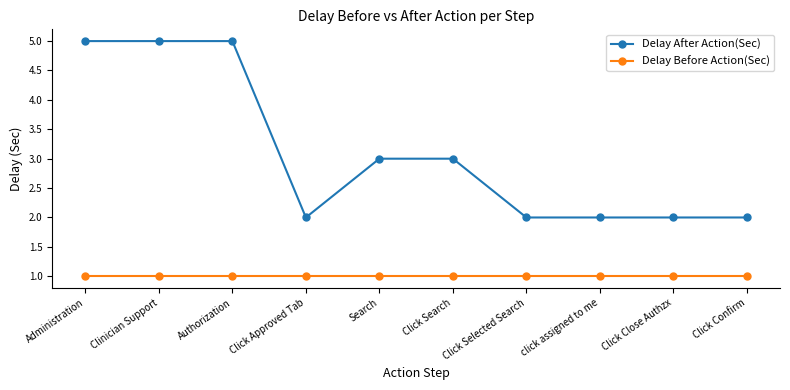

Which series has the widest spread of values?

Delay After Action(Sec)